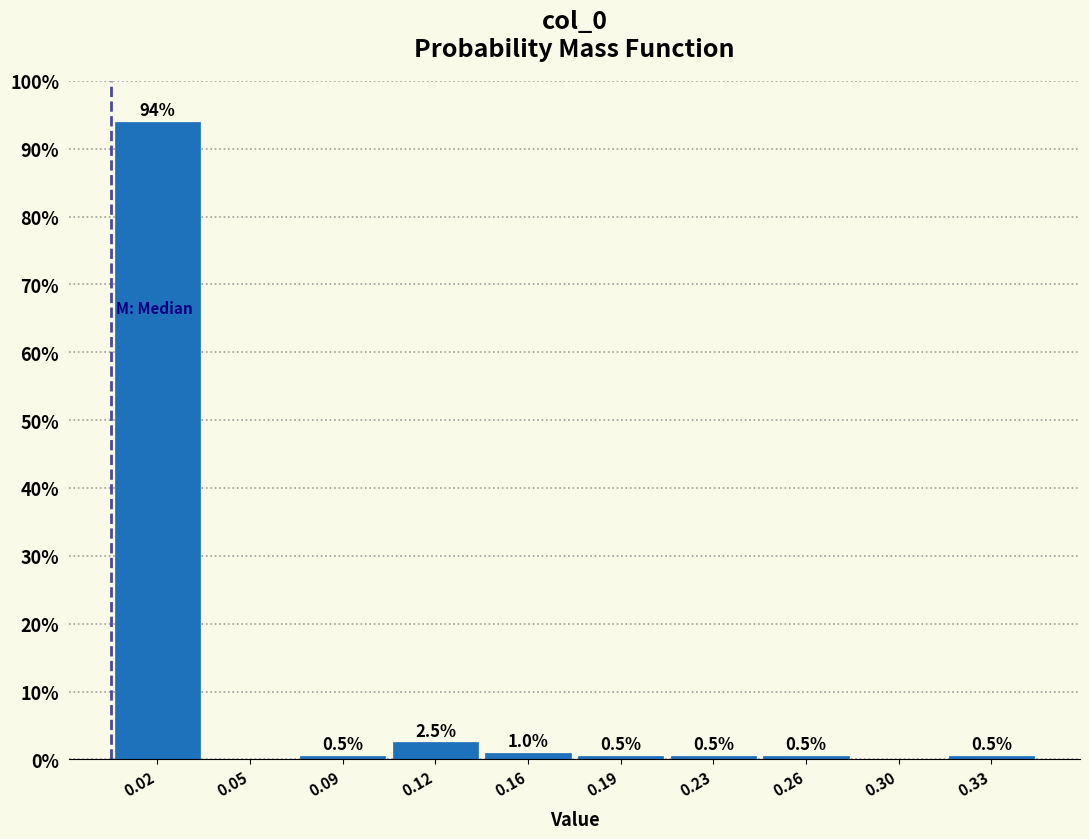

Reading left to right, what are all the values shown in this chart?

0.02=94.0	0.05=0.0	0.09=0.5	0.12=2.5	0.16=1.0	0.19=0.5	0.23=0.5	0.26=0.5	0.30=0.0	0.33=0.5